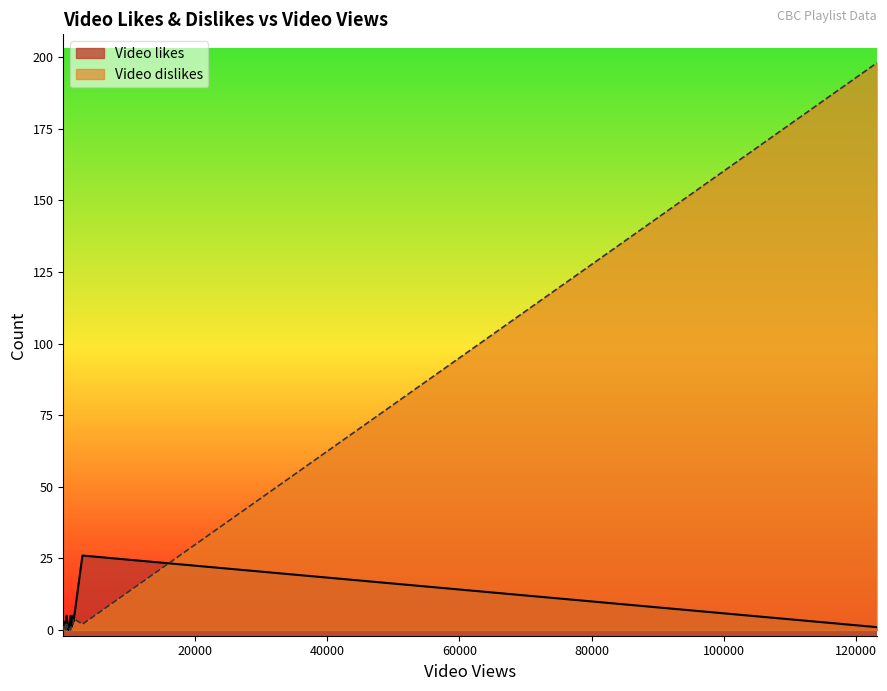

At how many categories does at least one series exceed 51?

1